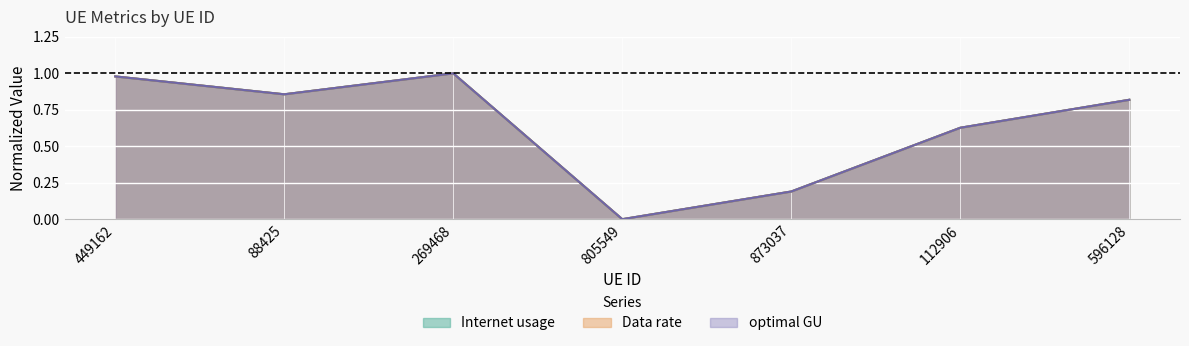

What is the highest value of the Data rate series?

1.0